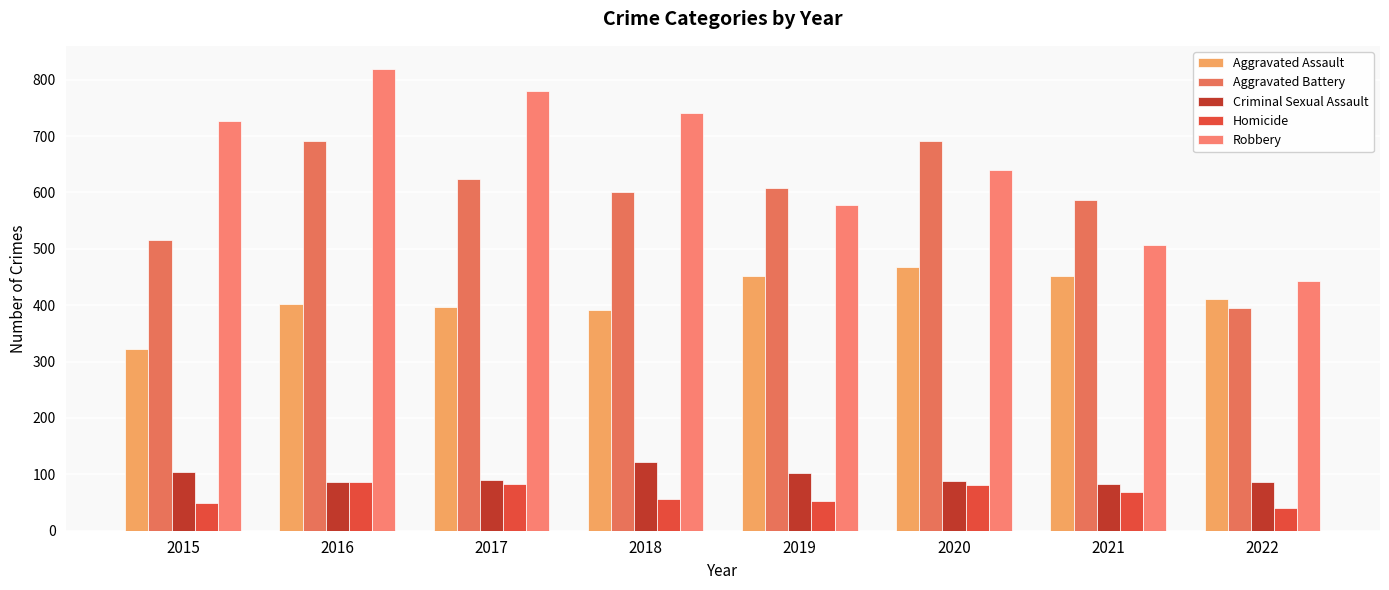

Which series has the largest range (max minus min)?

Robbery